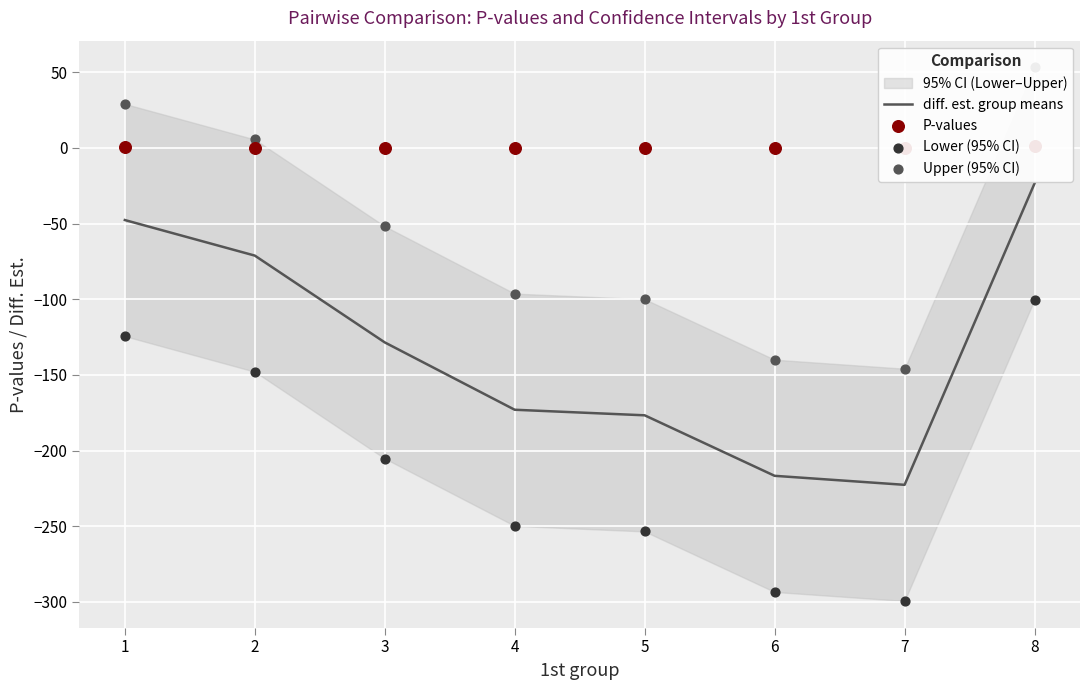

At which category is the sum across all series the highest?

8